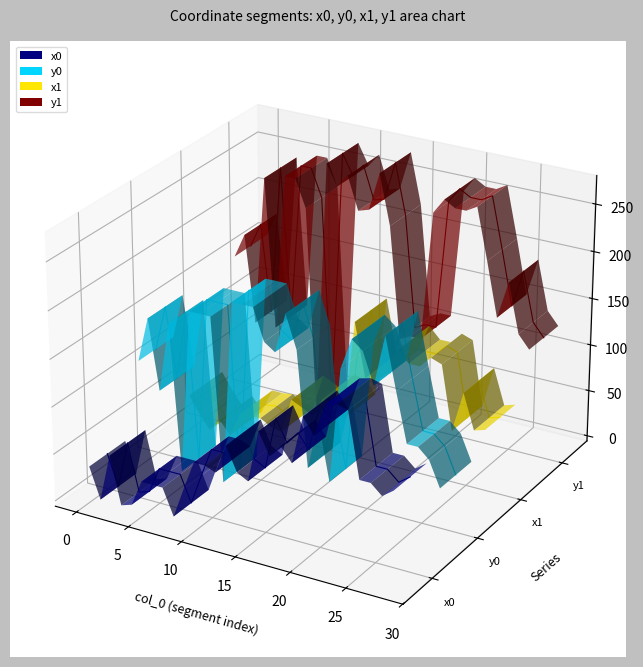

True or false: x1 has more than 1 points higher than both neighbors.

True